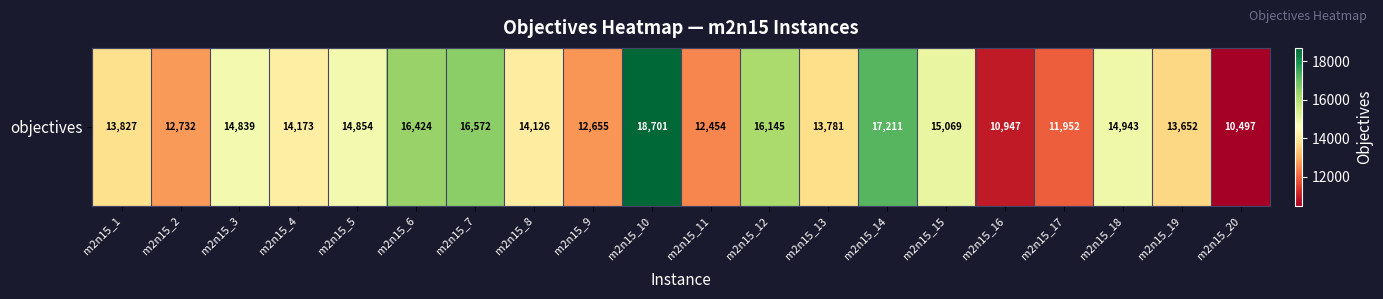

Rank the categories by value from highest to lowest.

m2n15_10, m2n15_14, m2n15_7, m2n15_6, m2n15_12, m2n15_15, m2n15_18, m2n15_5, m2n15_3, m2n15_4, m2n15_8, m2n15_1, m2n15_13, m2n15_19, m2n15_2, m2n15_9, m2n15_11, m2n15_17, m2n15_16, m2n15_20